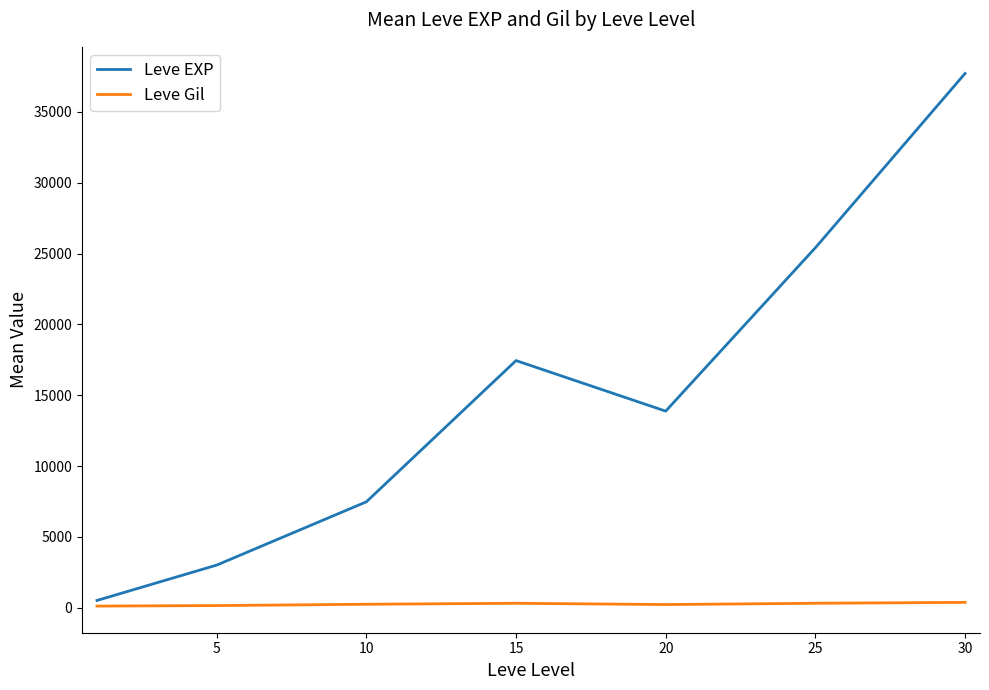

Which series has the largest range (max minus min)?

Leve EXP